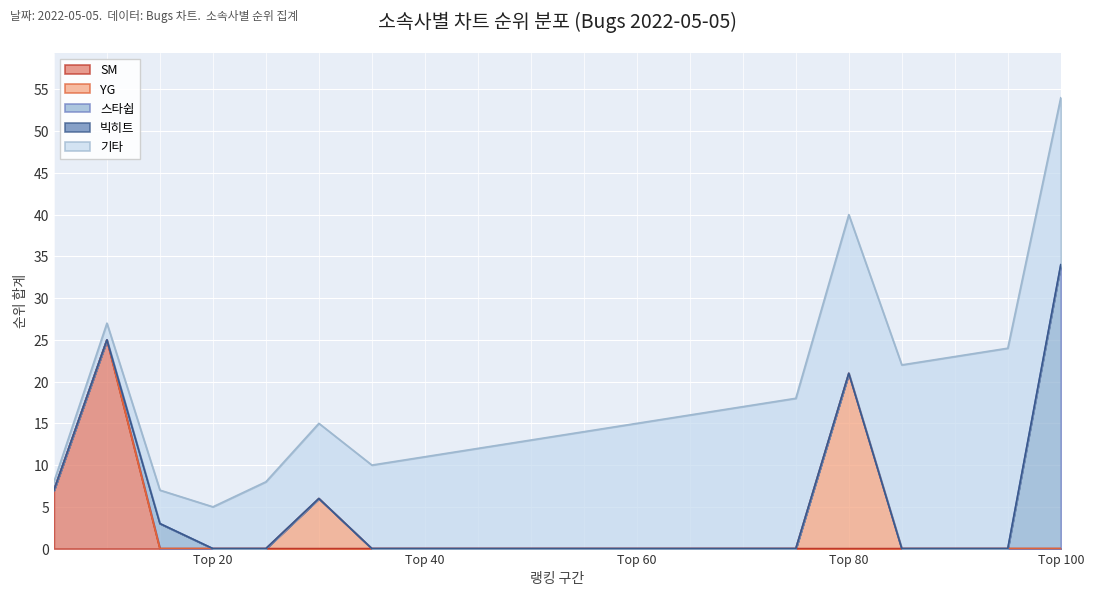

What is the value of the 기타 point at the 5th from the left?

8